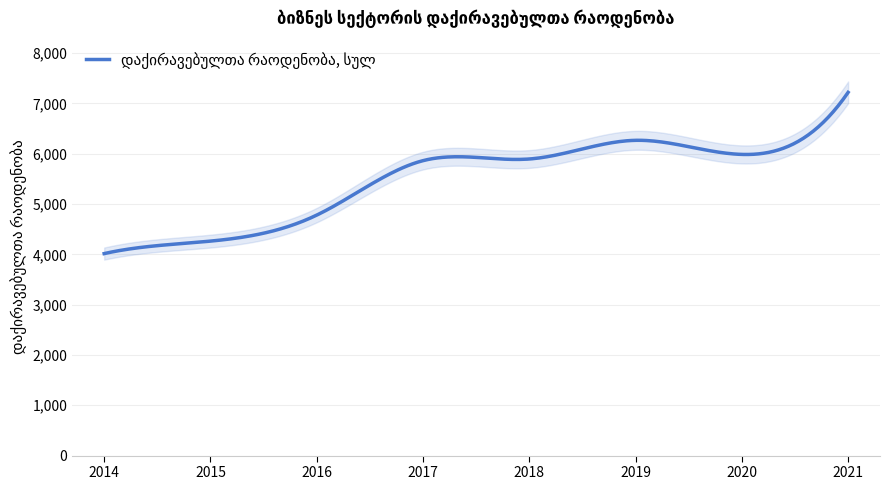

How many lines are shown in the chart?

1